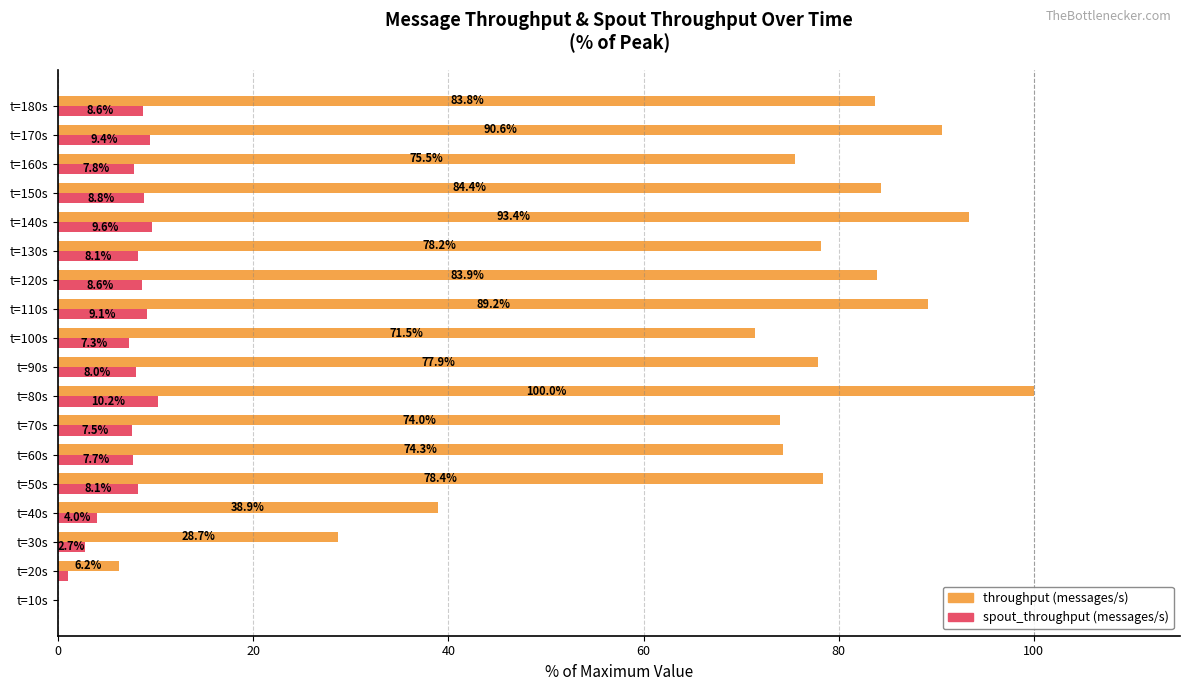

What is the approximate value of spout_throughput (messages/s) at t=100s?

7.3